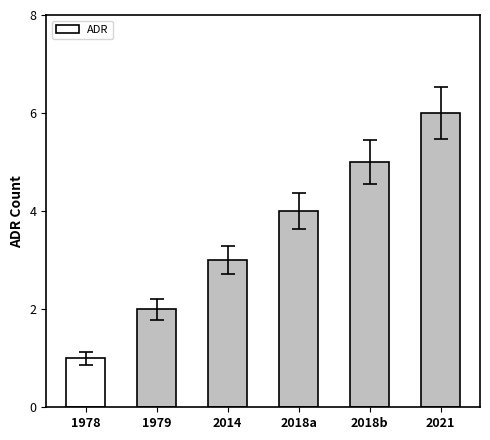

Reading left to right, extract all data points from this chart.

1	2	3	4	5	6